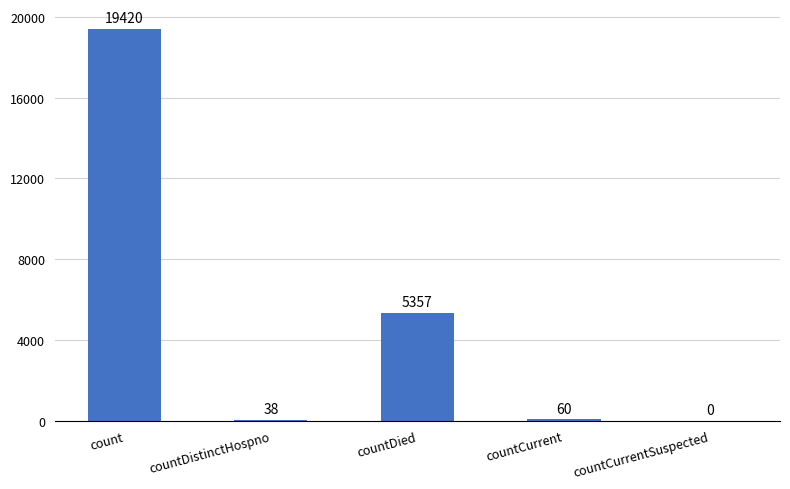

Reading left to right, what are all the values shown in this chart?

19420	38	5357	60	0